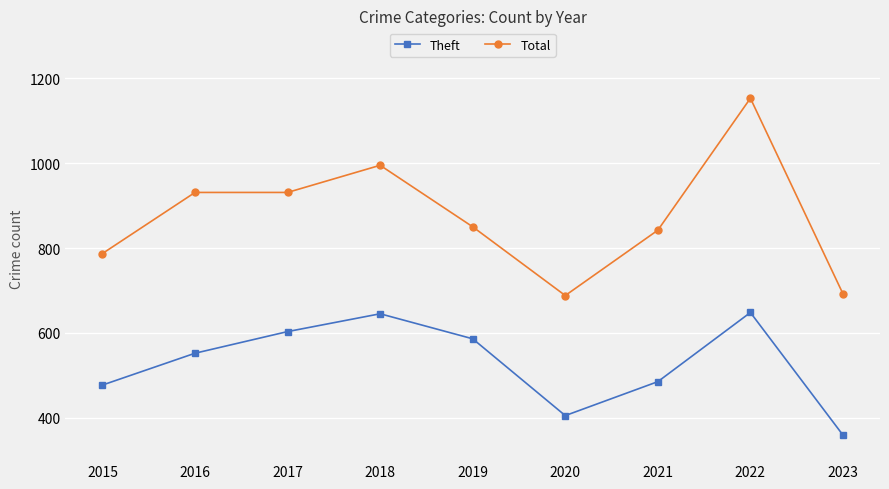

What is the minimum value shown in the chart?

359